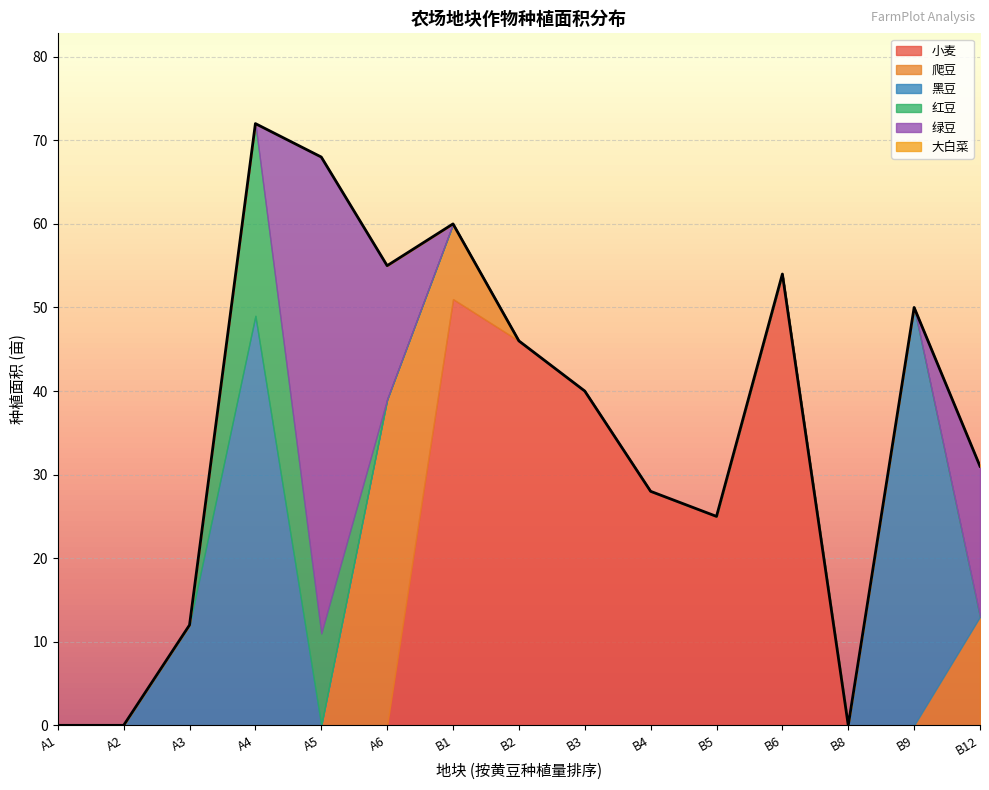

What is the sum of all 爬豆 values?

61